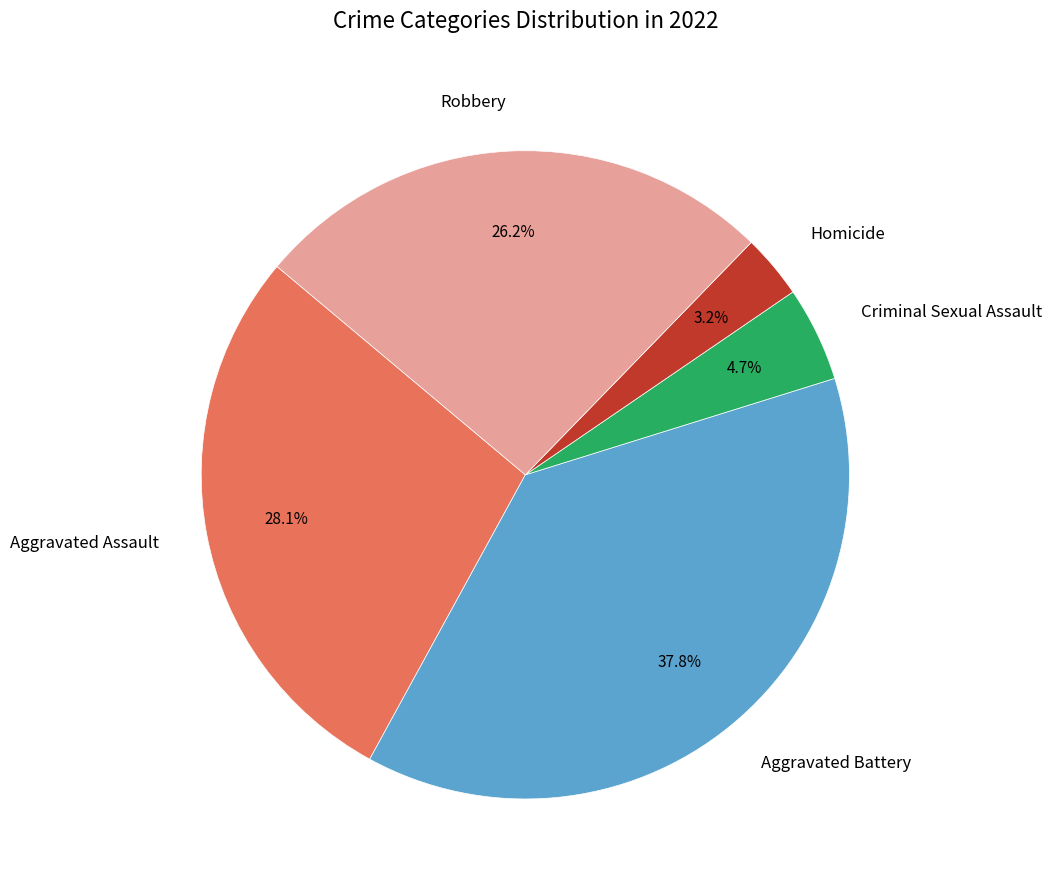

Is it true that Criminal Sexual Assault is 17% of the pie?

False